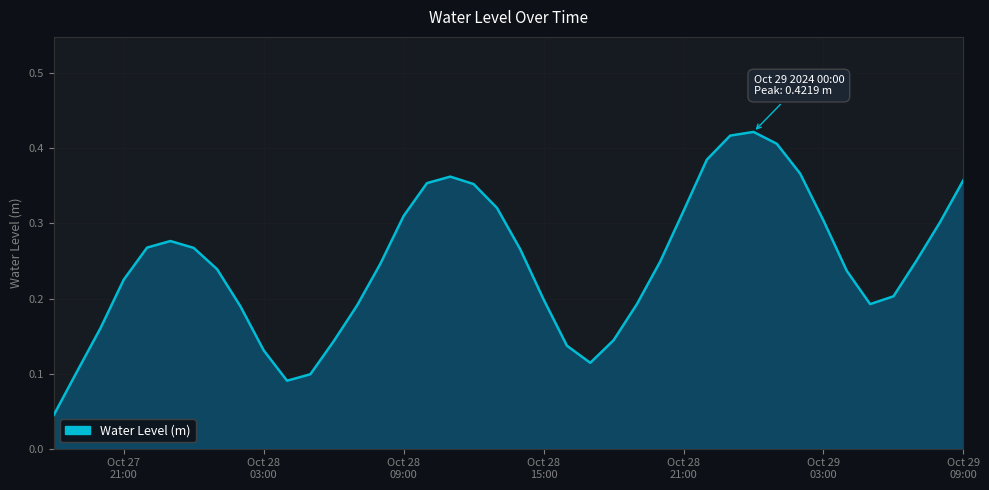

Does the chart display data point markers on the line(s)?

No